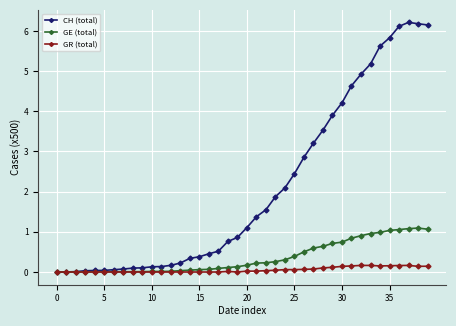

Is this an area chart (filled region under the line)?

No